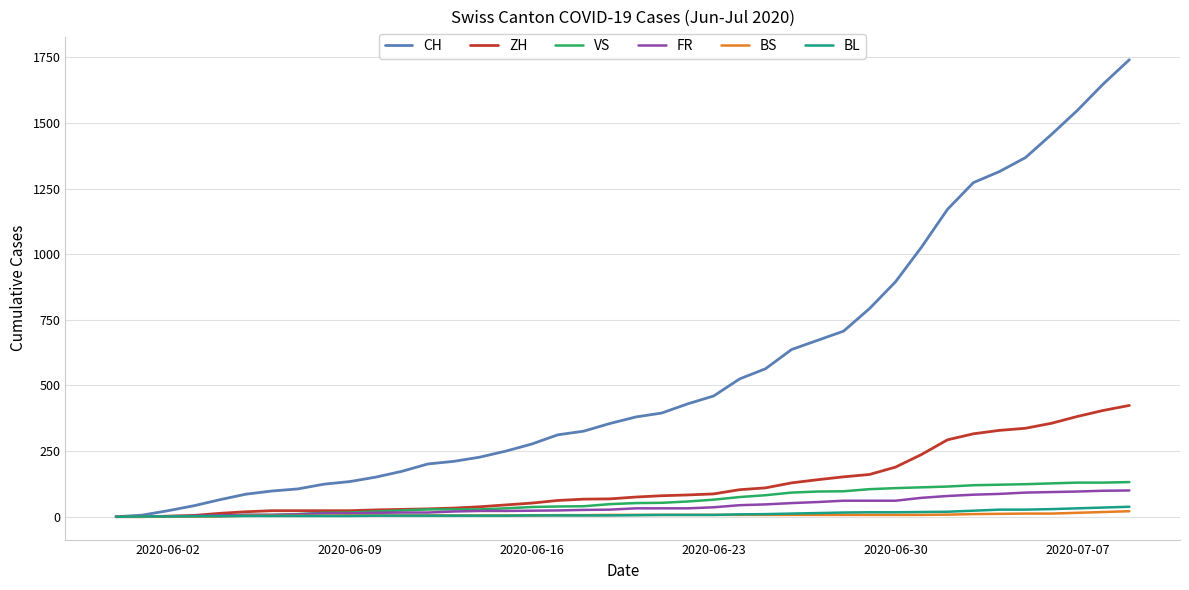

How many lines are shown in the chart?

6